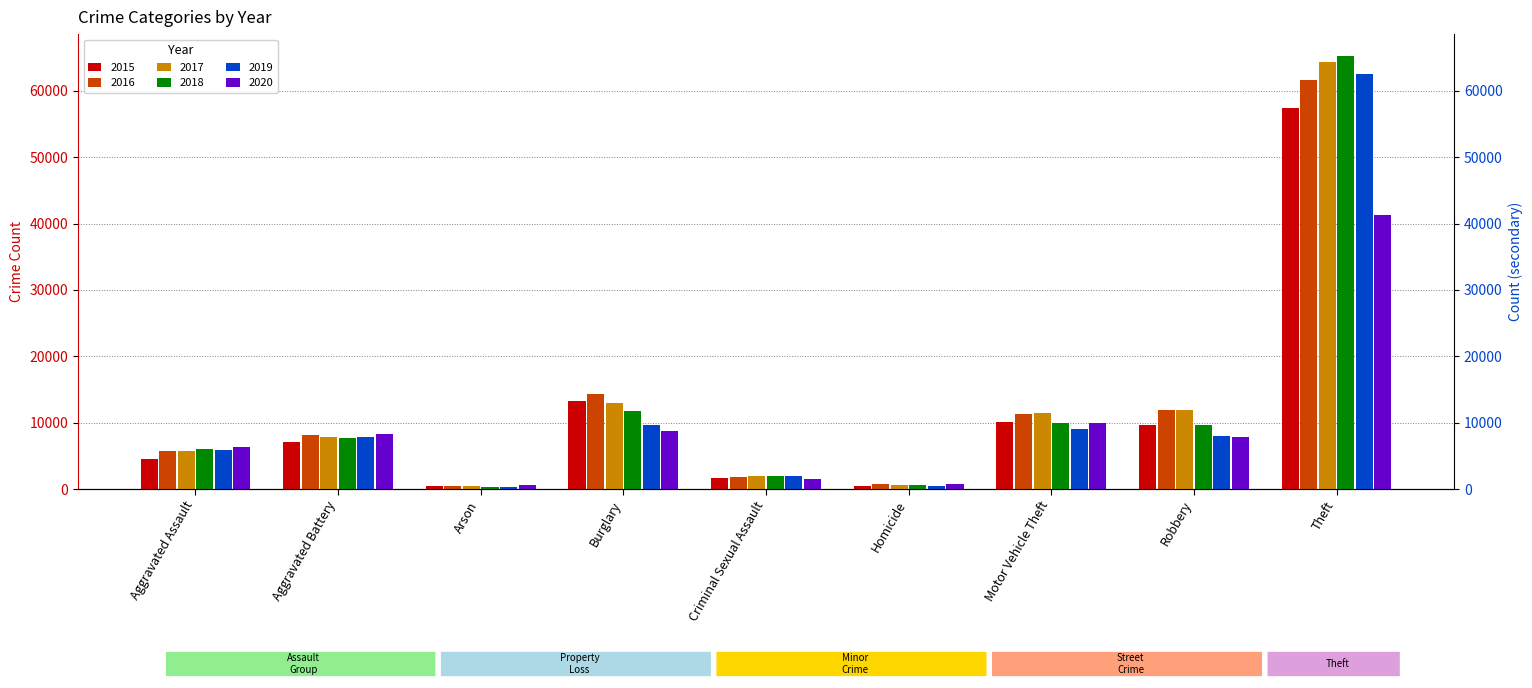

Between Aggravated Battery and Burglary, which series saw the biggest shift?

2016